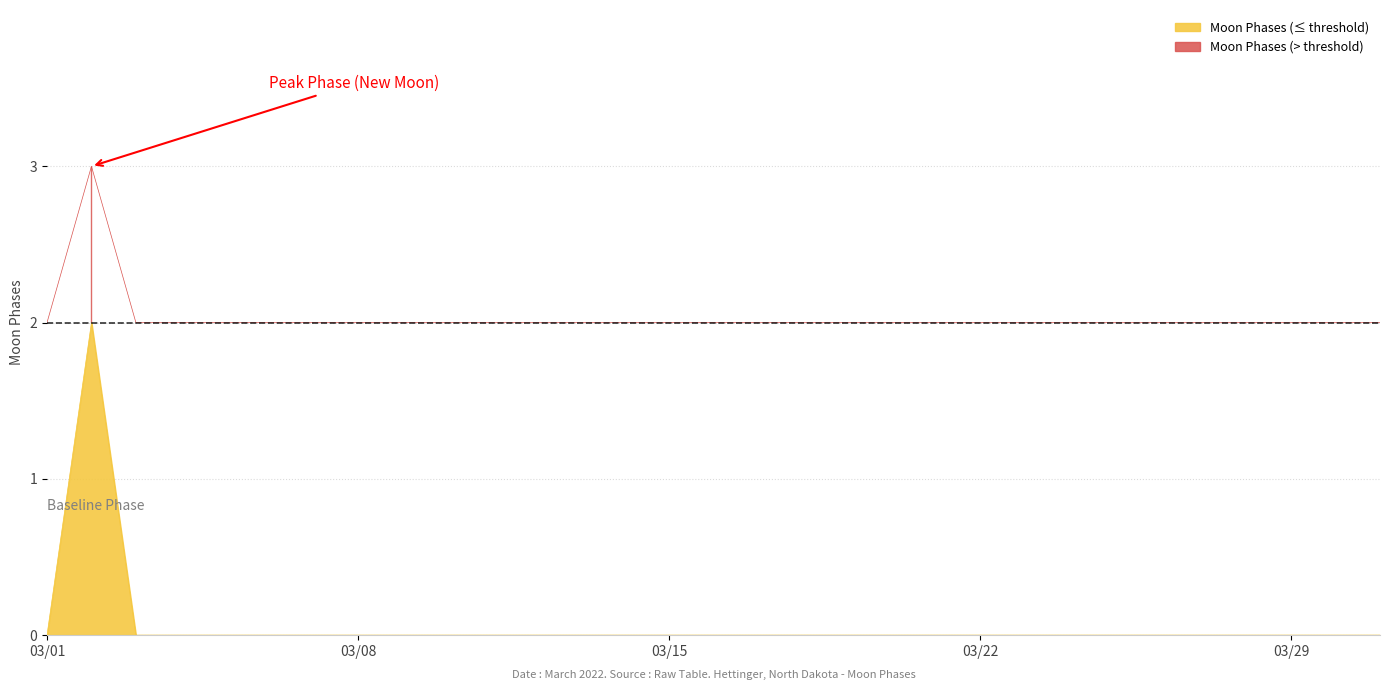

The value at 2022-03-30 is 1. True or false?

False